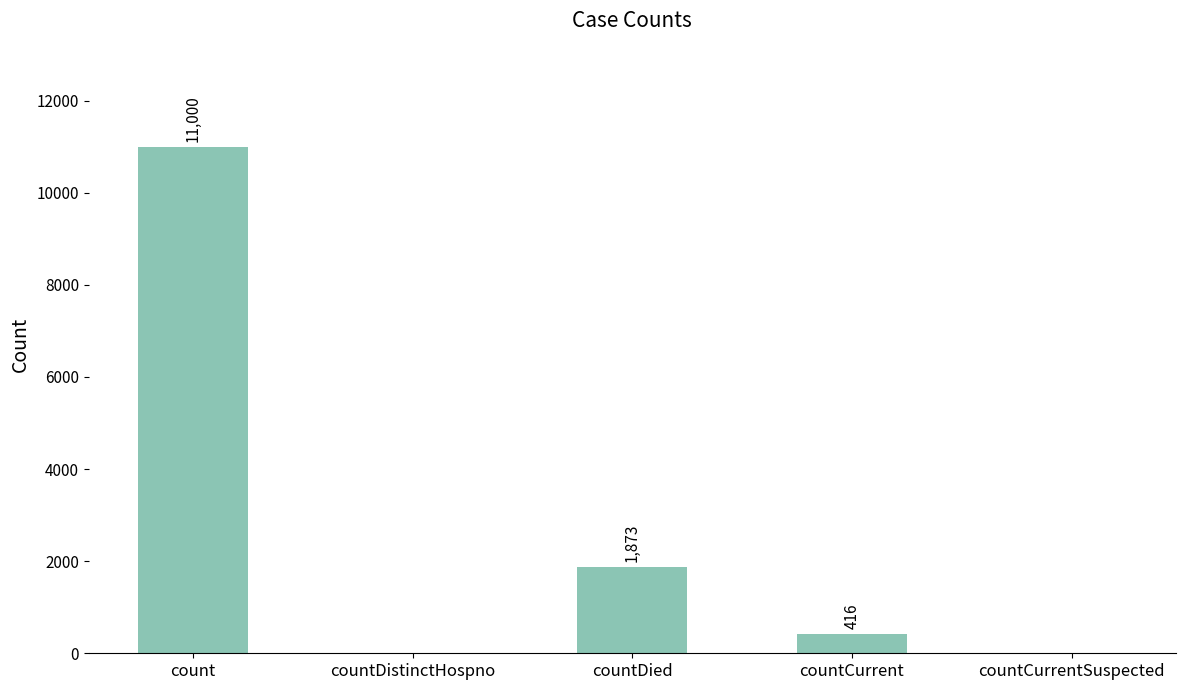

True or false: the data shows 11000 at count.

True